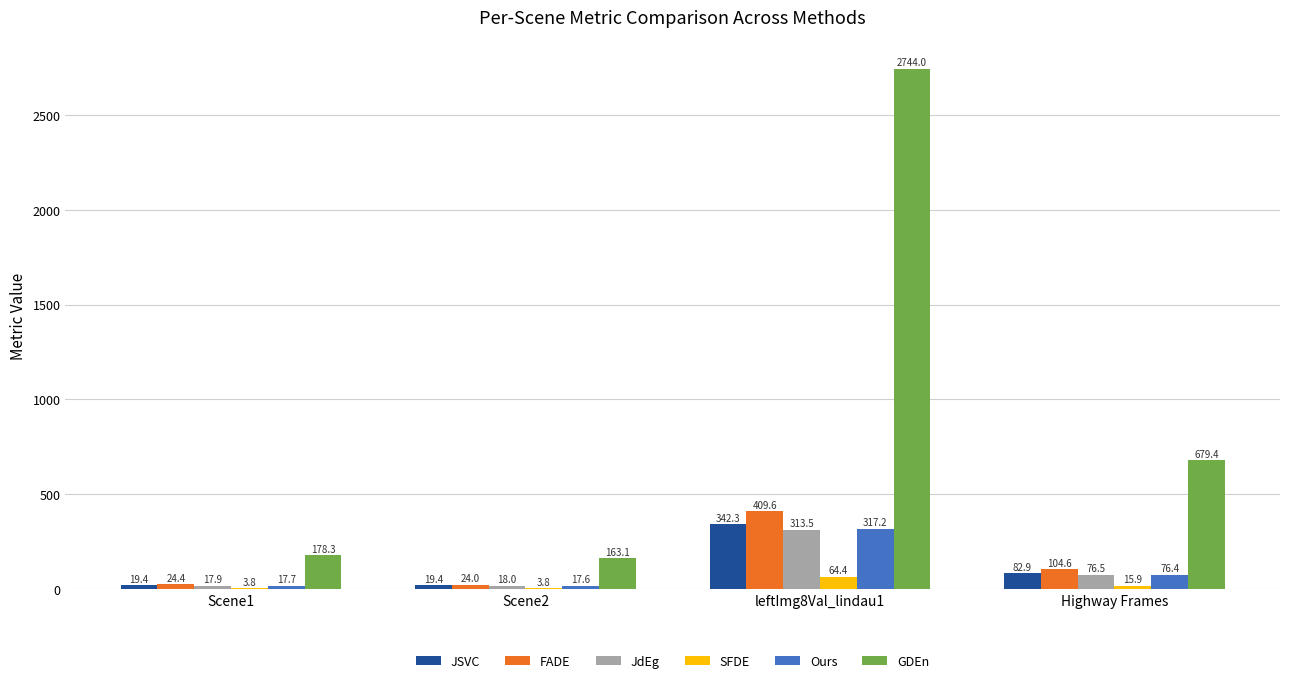

What is the sum of the FADE values at Scene1 and leftImg8Val_lindau1?

434.0